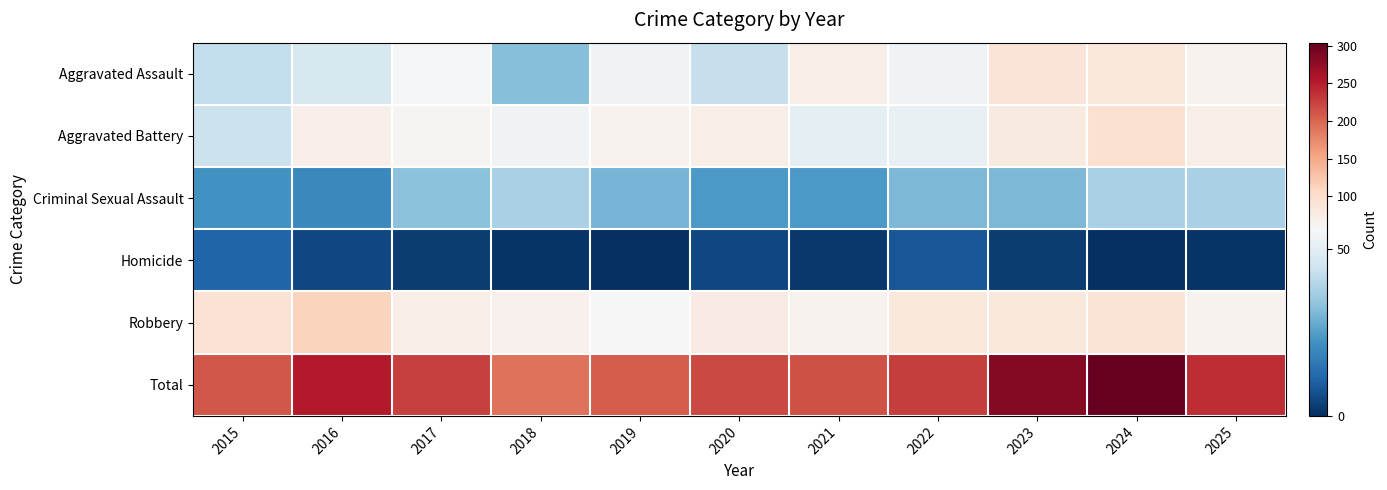

Reading left to right, list all the values displayed in this chart.

Aggravated Assault: 2015=42	2016=47	2017=55	2018=32	2019=54	2020=43	2021=71	2022=54	2023=88	2024=84	2025=64
Aggravated Battery: 2015=44	2016=69	2017=62	2018=54	2019=65	2020=71	2021=51	2022=52	2023=78	2024=93	2025=71
Criminal Sexual Assault: 2015=22	2016=20	2017=33	2018=38	2019=30	2020=24	2021=24	2022=31	2023=31	2024=38	2025=38
Homicide: 2015=11	2016=5	2017=3	2018=1	2019=0	2020=5	2021=2	2022=8	2023=3	2024=0	2025=1
Robbery: 2015=91	2016=111	2017=73	2018=66	2019=57	2020=76	2021=65	2022=83	2023=83	2024=89	2025=65
Total: 2015=210	2016=252	2017=226	2018=191	2019=206	2020=219	2021=213	2022=228	2023=283	2024=304	2025=239